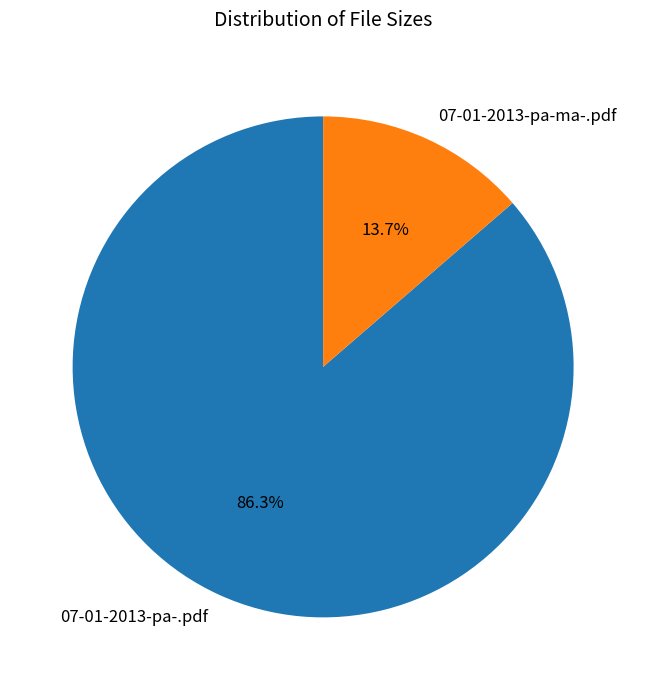

What is the largest slice in the pie chart?

07-01-2013-pa-.pdf